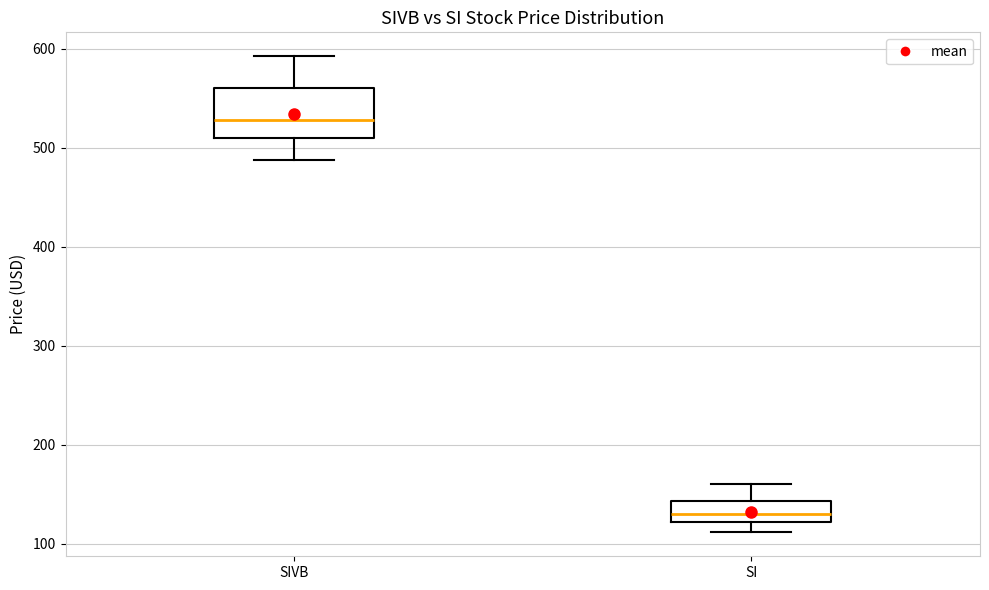

Reading left to right, read every box against the y-axis: the position of its median line, the range the box covers, and the ends of its whiskers. The values are not printed on the chart, so give them approximately, as read against the axis.

SIVB: median 530, box 510 to 560, whiskers 490 to 590
SI: median 130, box 120 to 140, whiskers 110 to 160